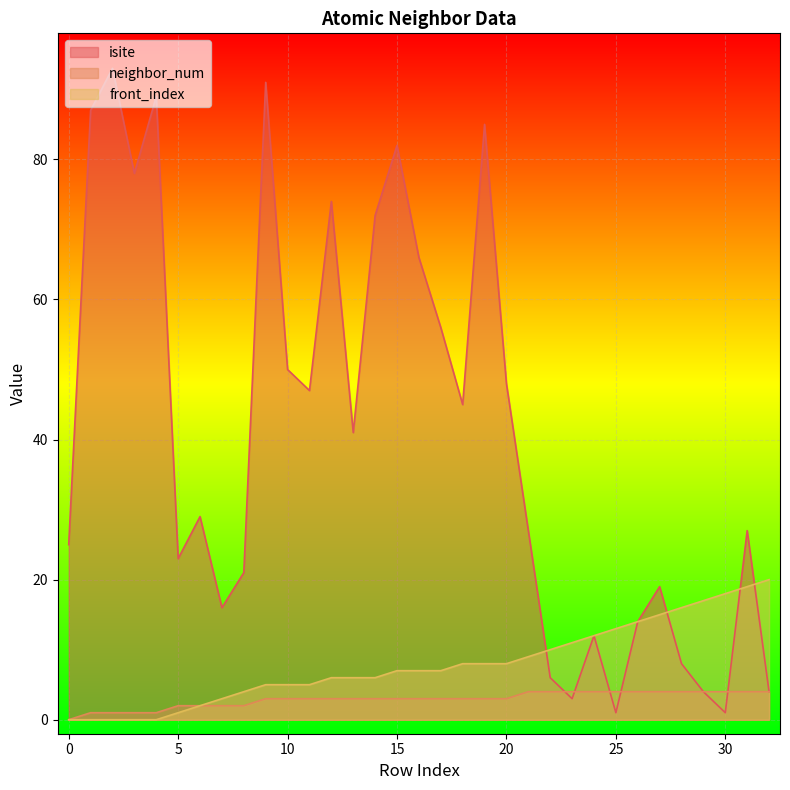

The isite series shows 19 at 27. True or false?

True